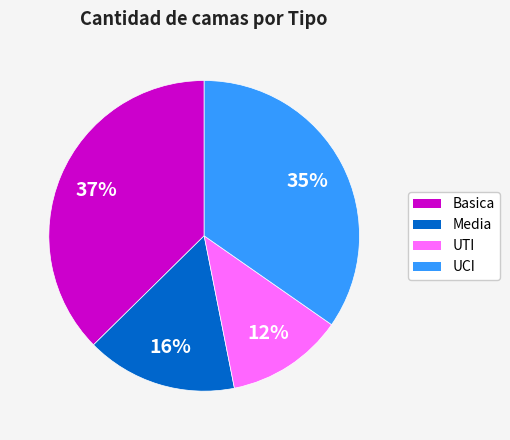

Which category has the biggest portion of the pie?

Basica